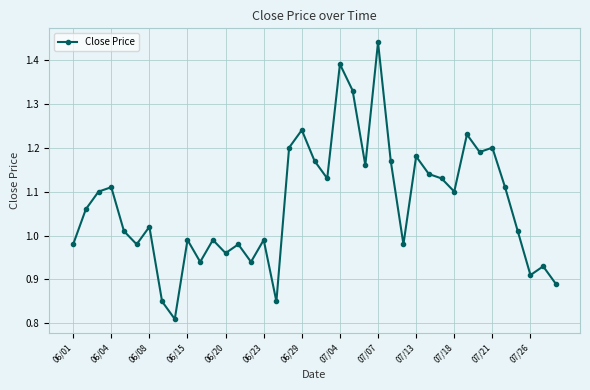

True or false: there are more than 2 points higher than both neighbors.

True